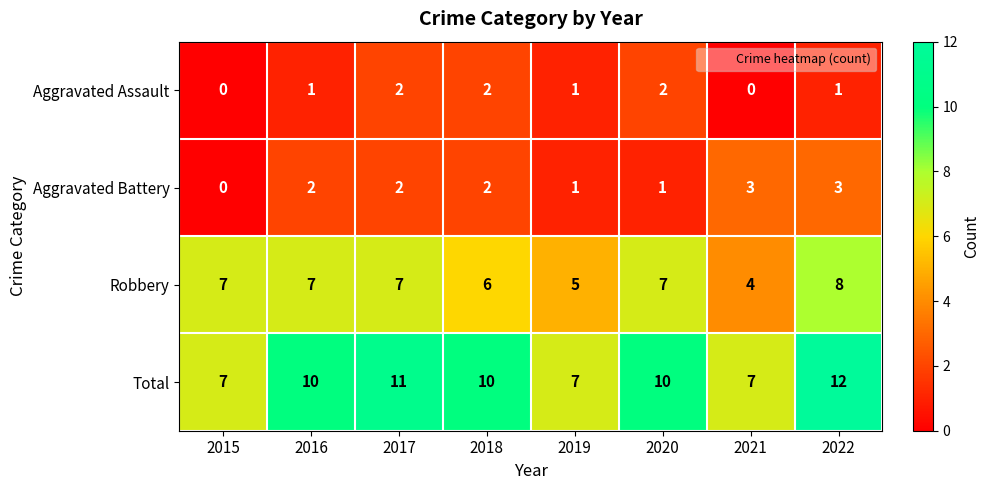

How many Aggravated Assault values are between 1 and 2?

6